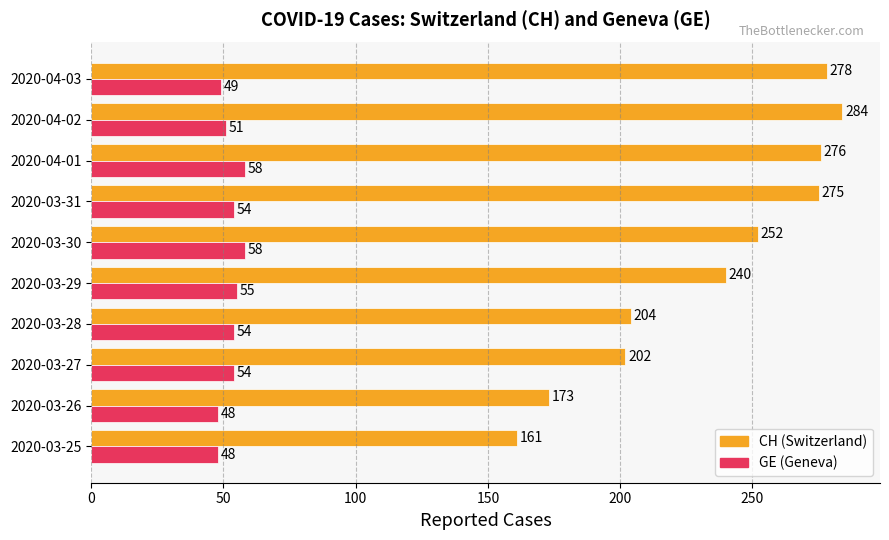

At which category is the sum across all series the highest?

2020-04-02